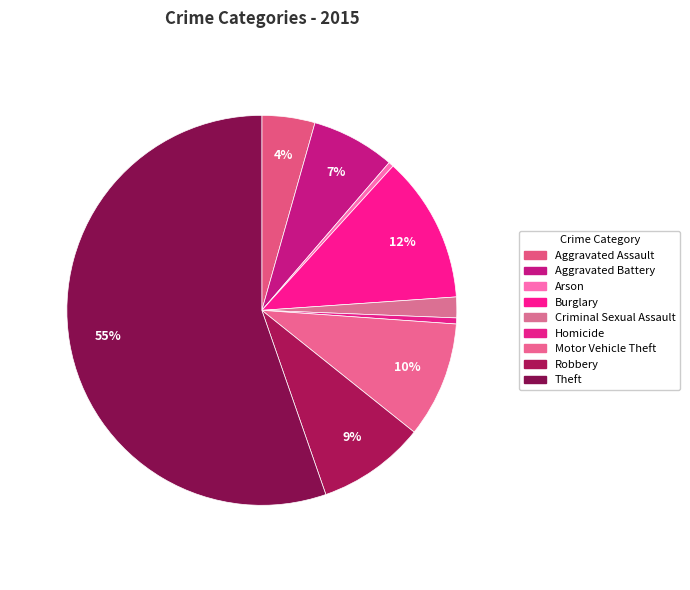

Count the number of slices in the pie.

9